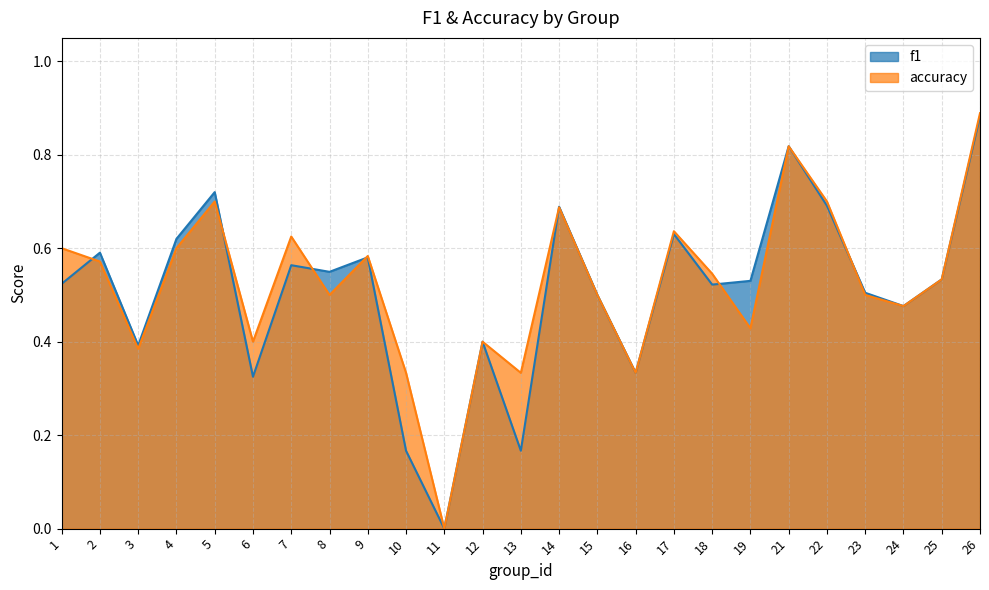

What is the value of the accuracy point at the 3rd from the left?

0.4